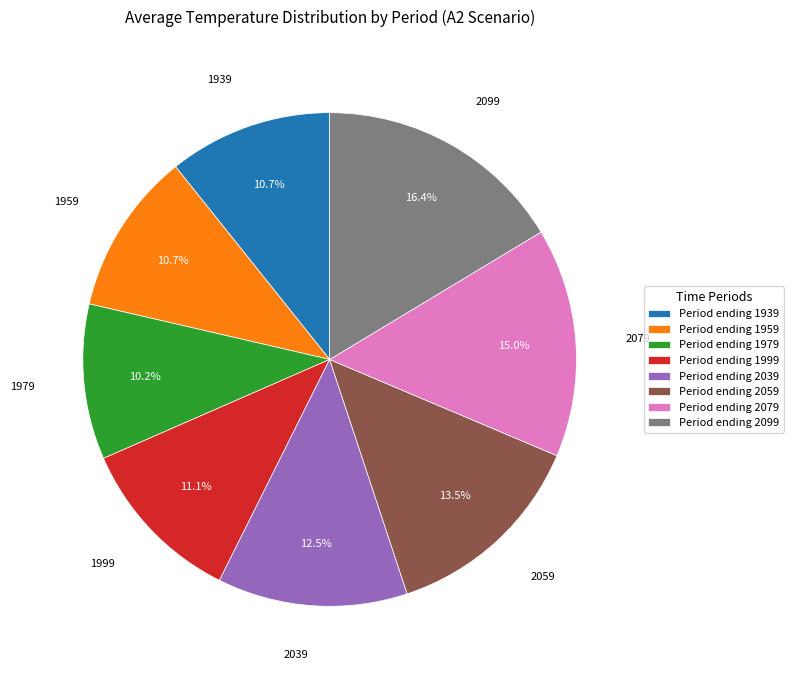

Which slice is the largest?

Period ending 2099